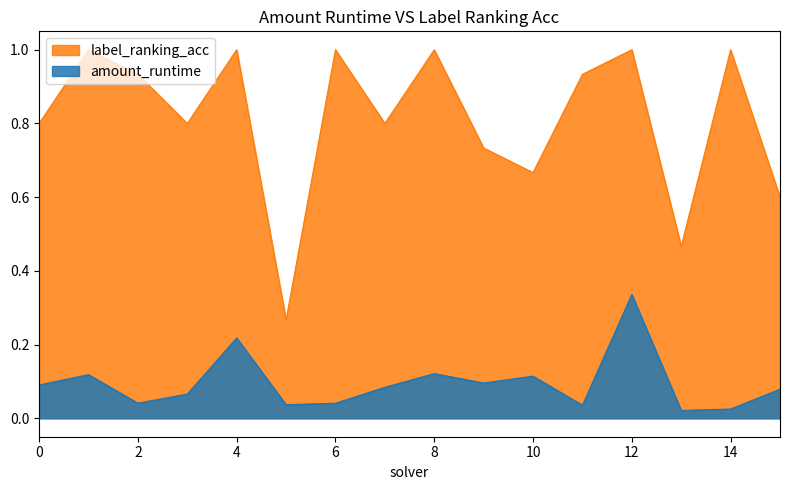

What is the minimum value for label_ranking_acc?

0.3